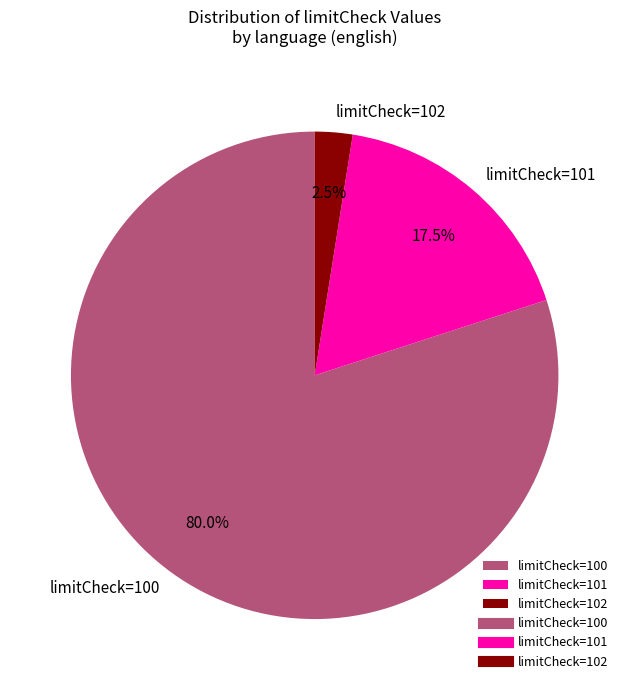

Which category has the biggest portion of the pie?

limitCheck=100